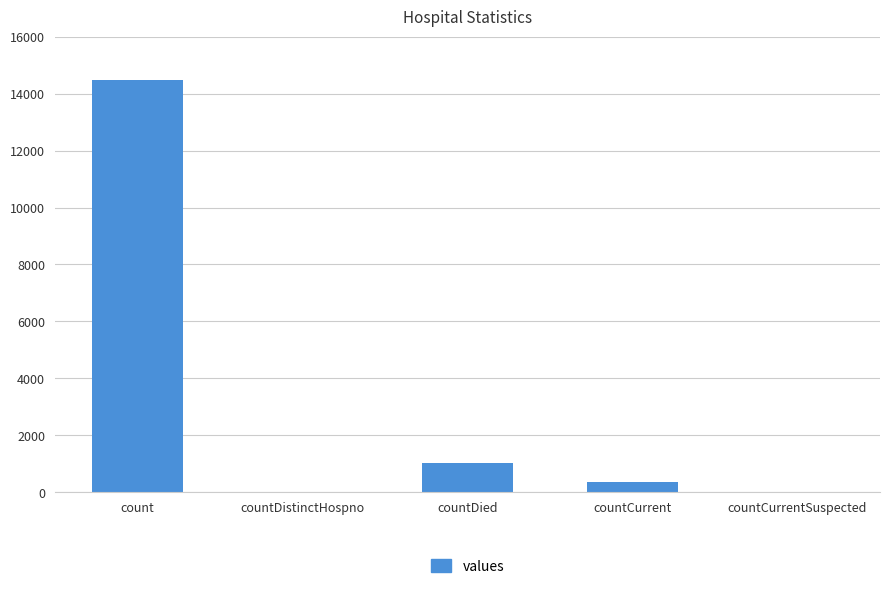

The value at countDied is 1033. True or false?

True